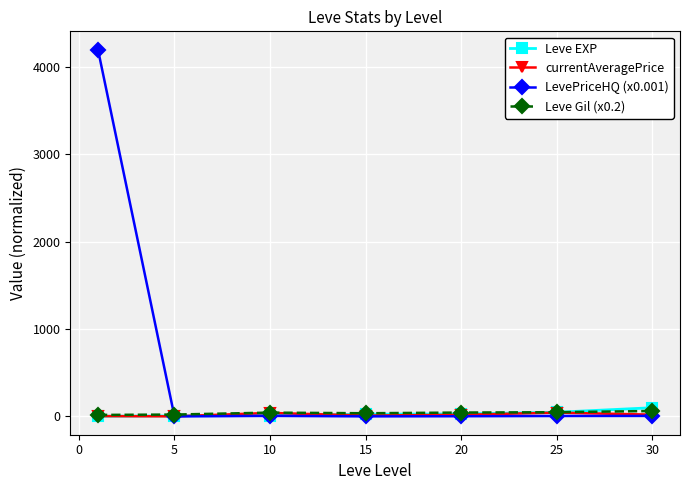

Which series has the largest total across all categories?

LevePriceHQ (x0.001)